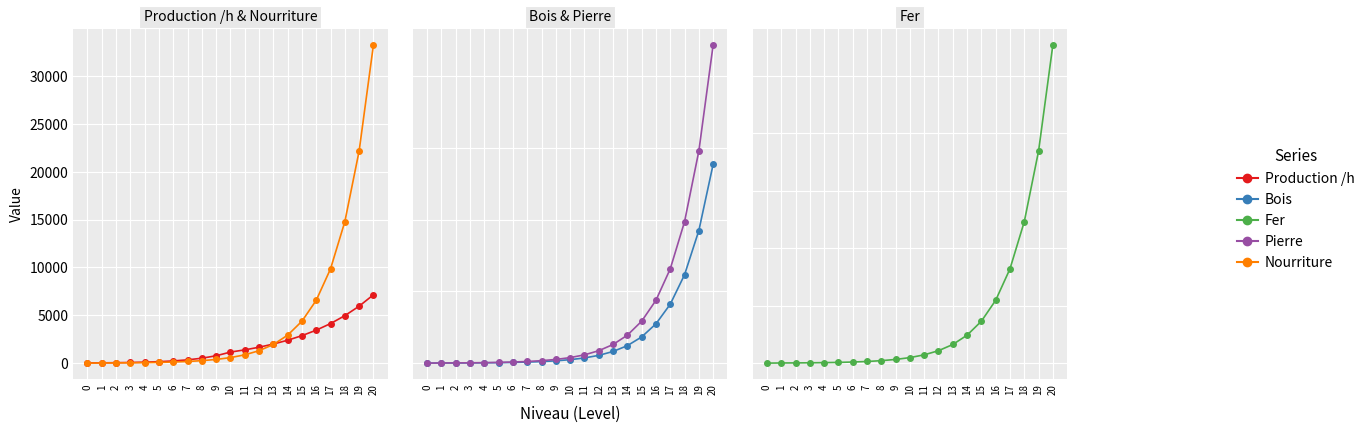

Between 2 and 10, which is larger?

10